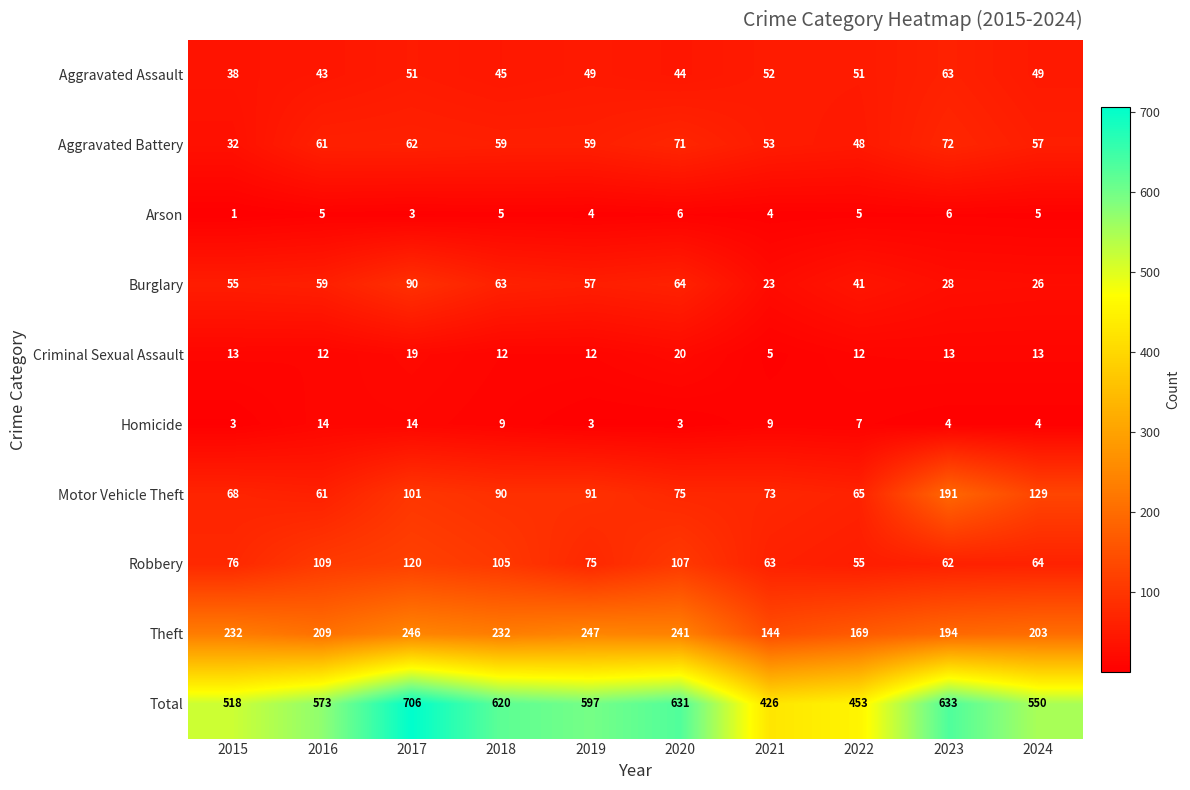

Read the Homicide value at 2021.

9